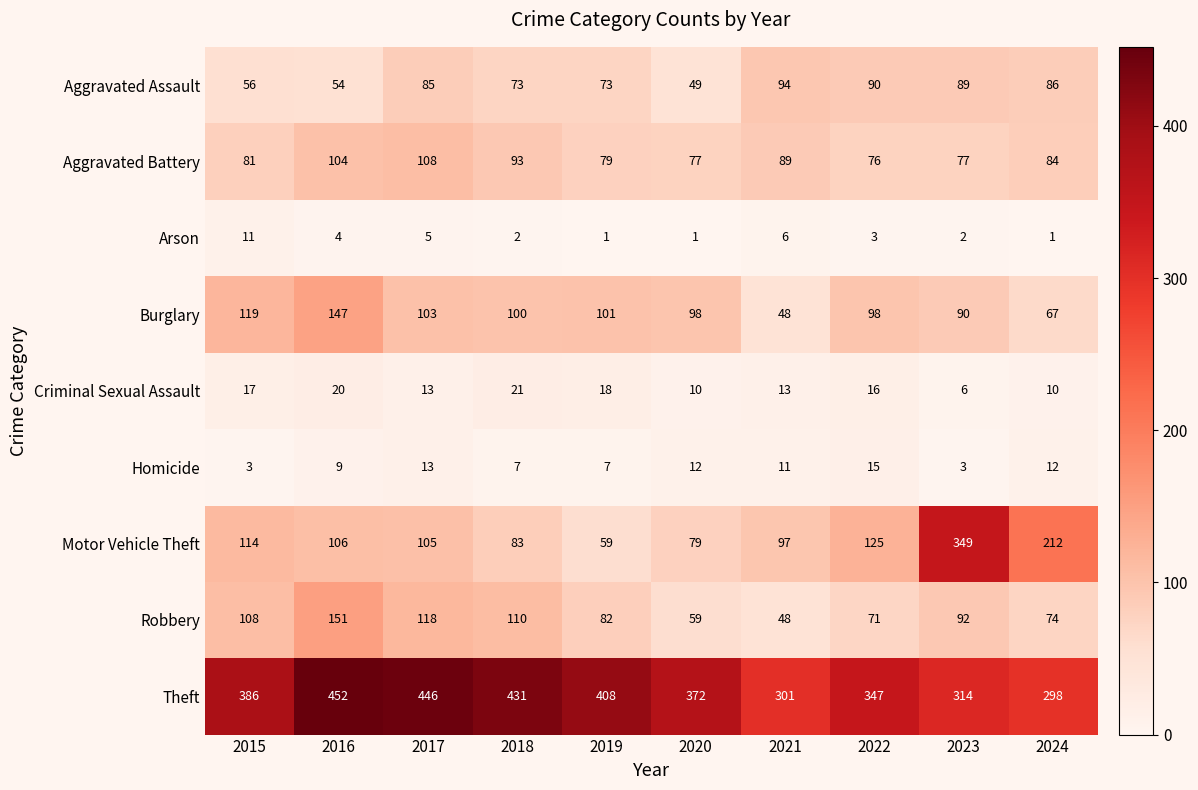

At which label does Theft reach its minimum?

2024